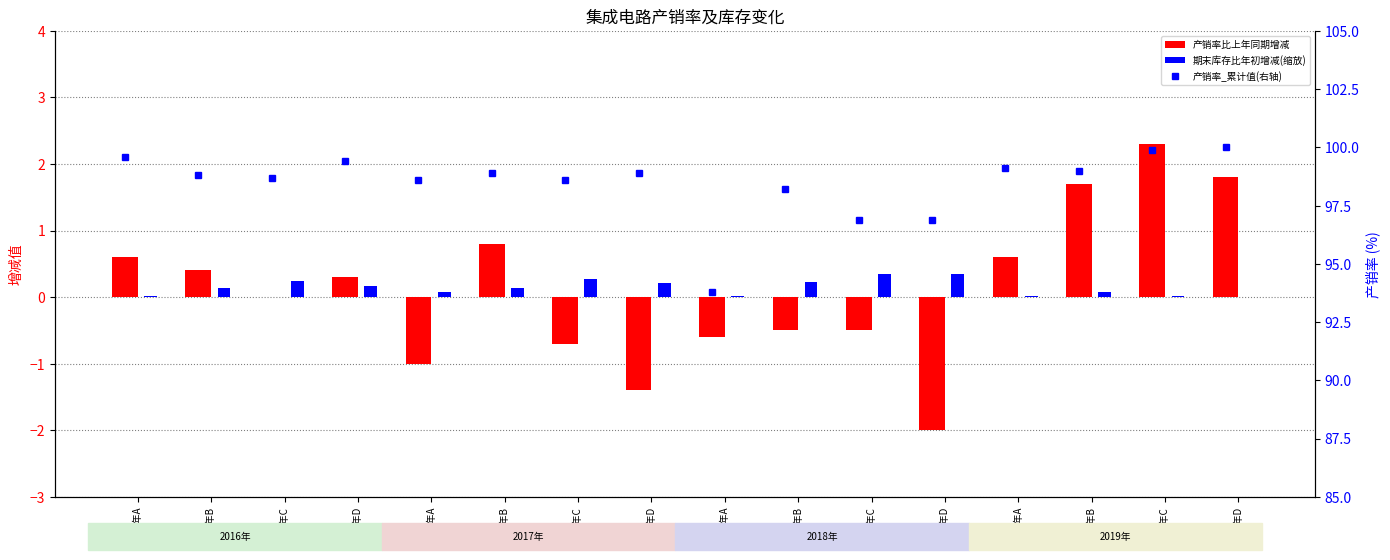

Is the value of 集成电路产销率比上年同期增减 at 2016年D greater than the value of 集成电路期末库存比年初增减(缩放) at 2018年D?

No